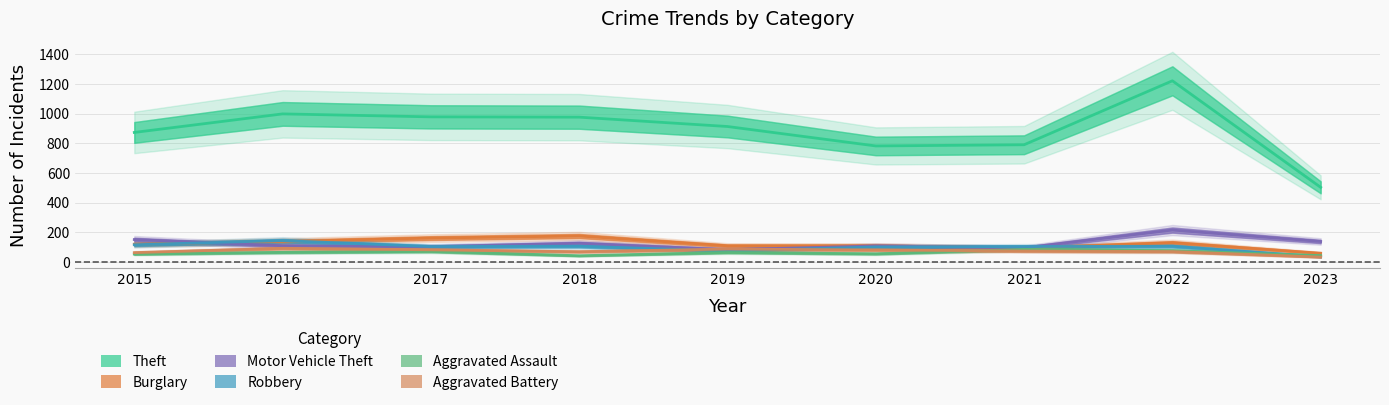

Does the chart display data point markers on the line(s)?

No